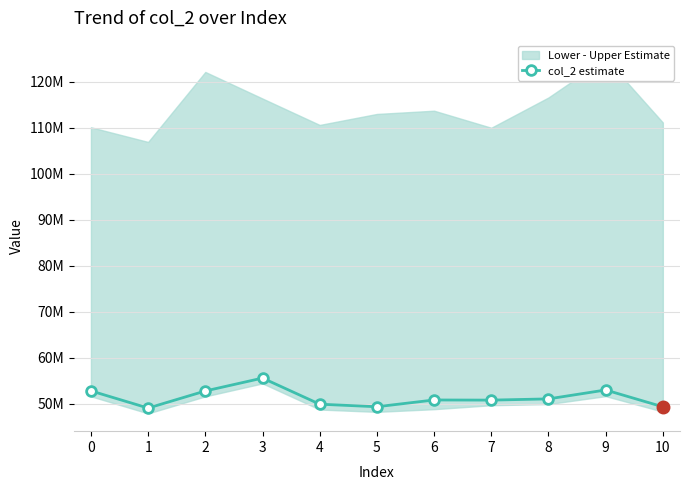

The value at 6 is 84656493. True or false?

False